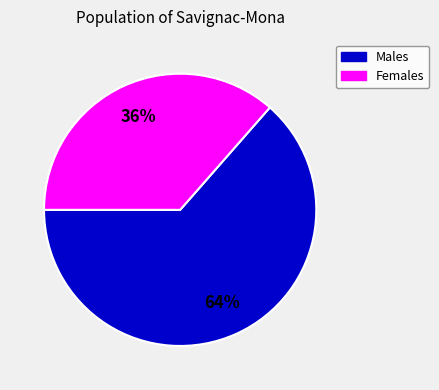

To the nearest percent, what is the average slice percentage?

50%